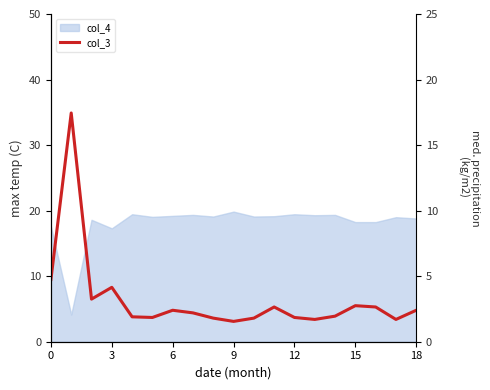

How many points are higher than both their immediate neighbors (excluding endpoints)?

5